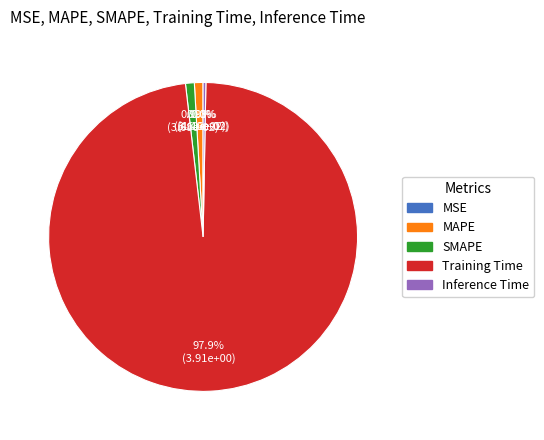

Which slice is the largest?

Training Time